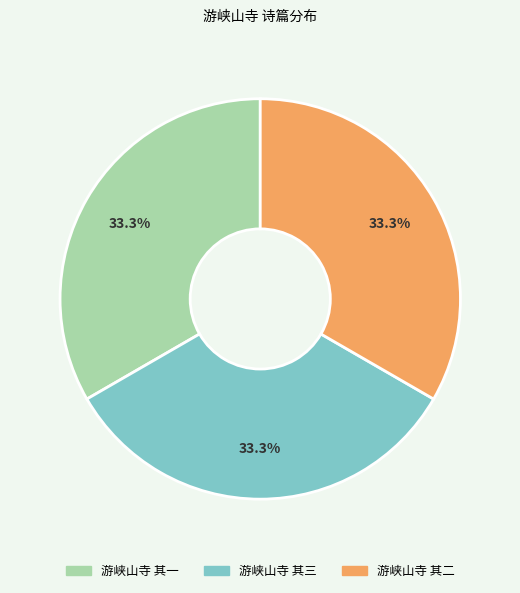

What is the ratio of the value at 游峡山寺 其二 to the value at 游峡山寺 其三?

1.0